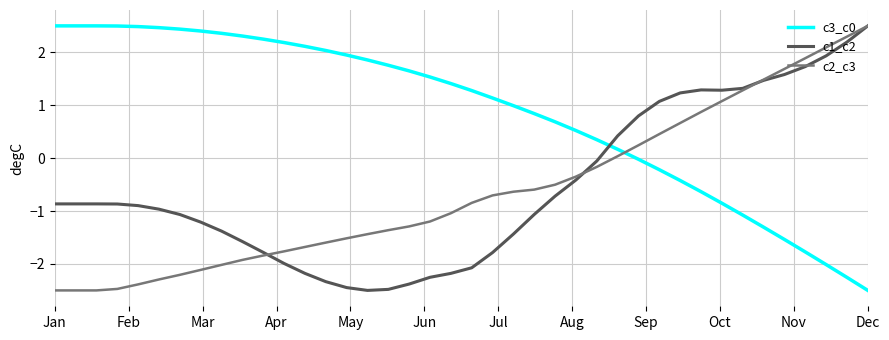

What is the minimum value for c3_c0?

-2.5